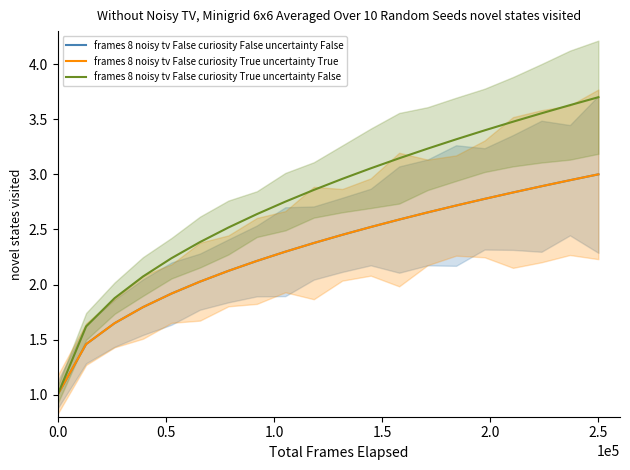

How many values in the frames 8 noisy tv False curiosity False uncertainty False series are below 2?

5